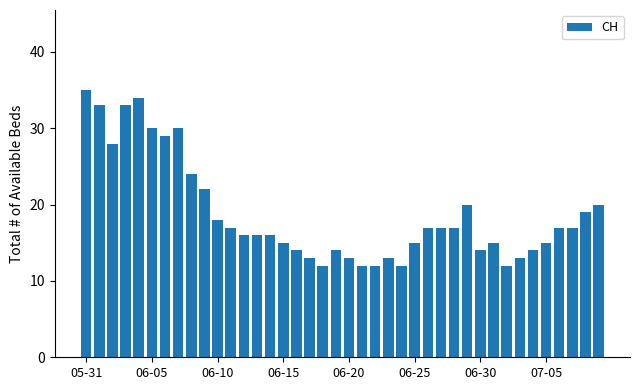

How many series are shown in this chart?

1